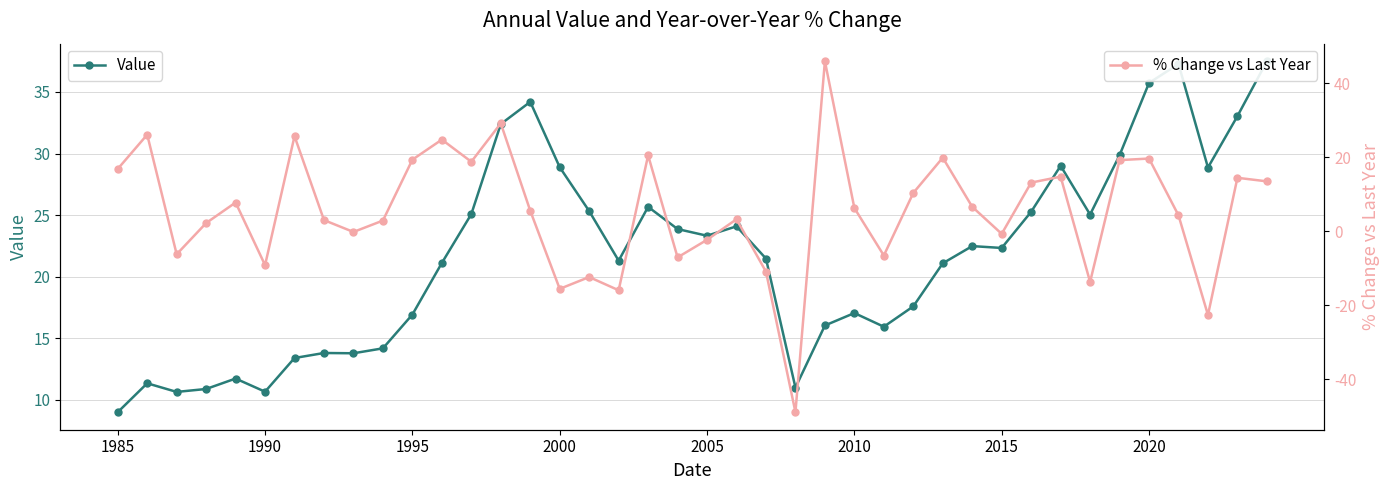

What is the greatest value displayed?

46.0